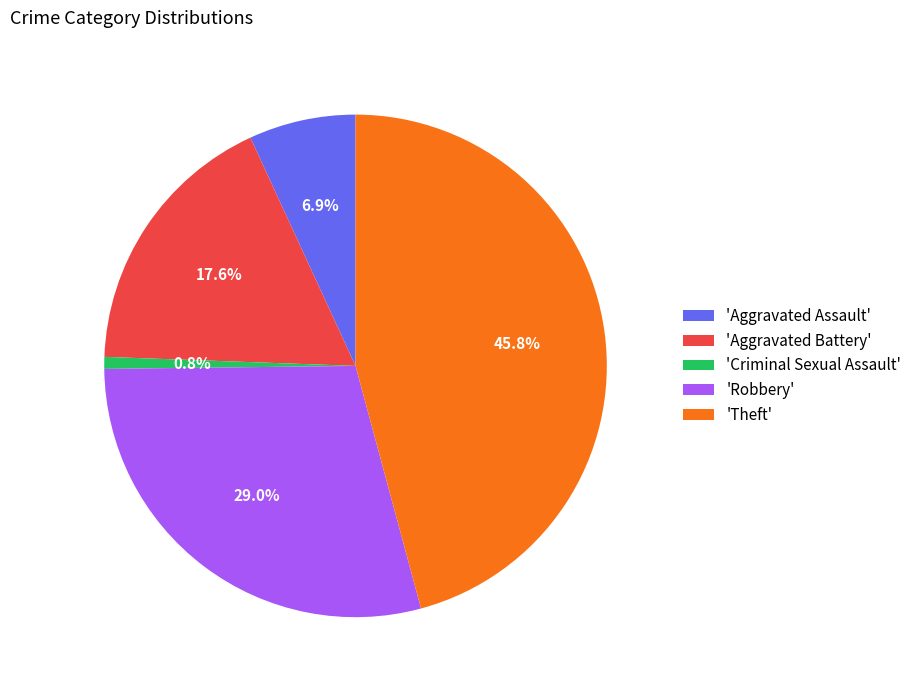

Rank the categories by value from highest to lowest.

'Theft', 'Robbery', 'Aggravated Battery', 'Aggravated Assault', 'Criminal Sexual Assault'